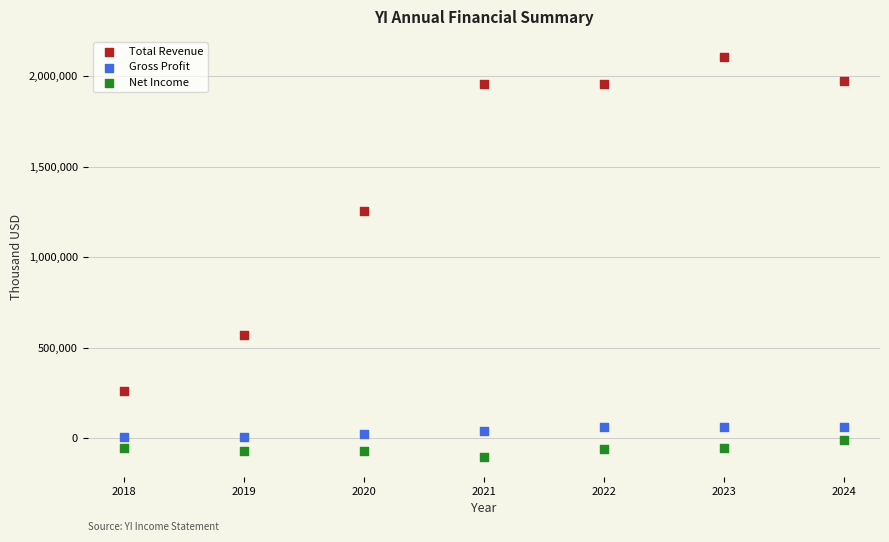

Which series has the largest Y range (max minus min)?

Total Revenue